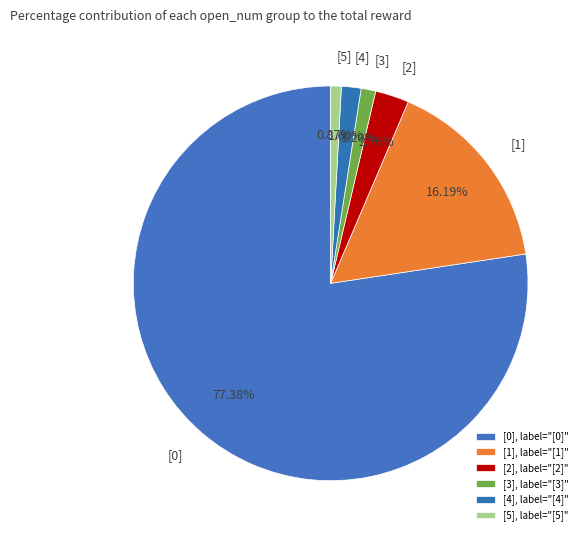

To the nearest percent, what is the combined percentage of [1] and [0]?

94%